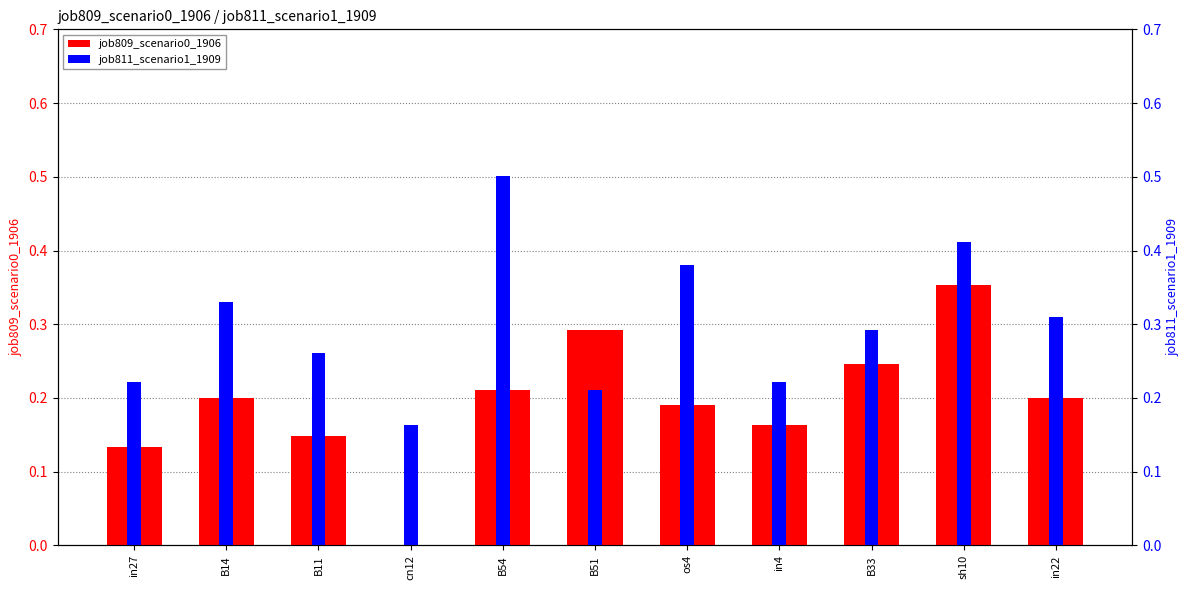

How many groups of bars are there?

11